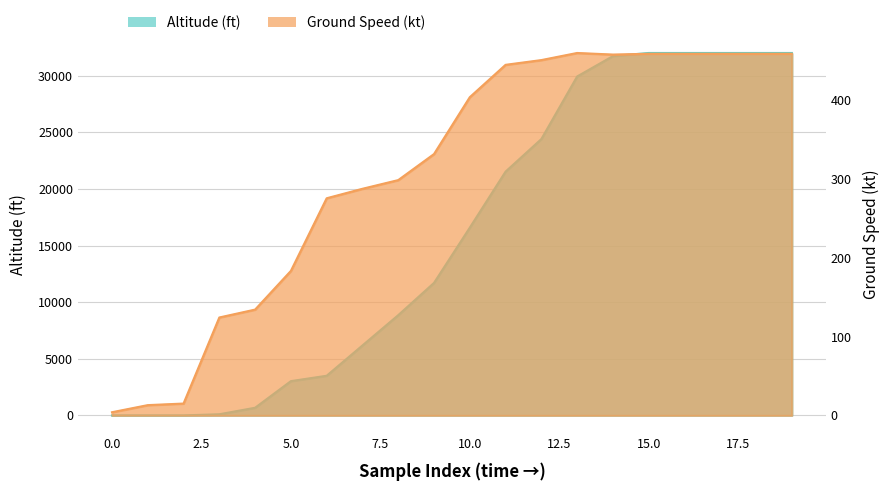

How many data points in ground_speed are above 403?

9